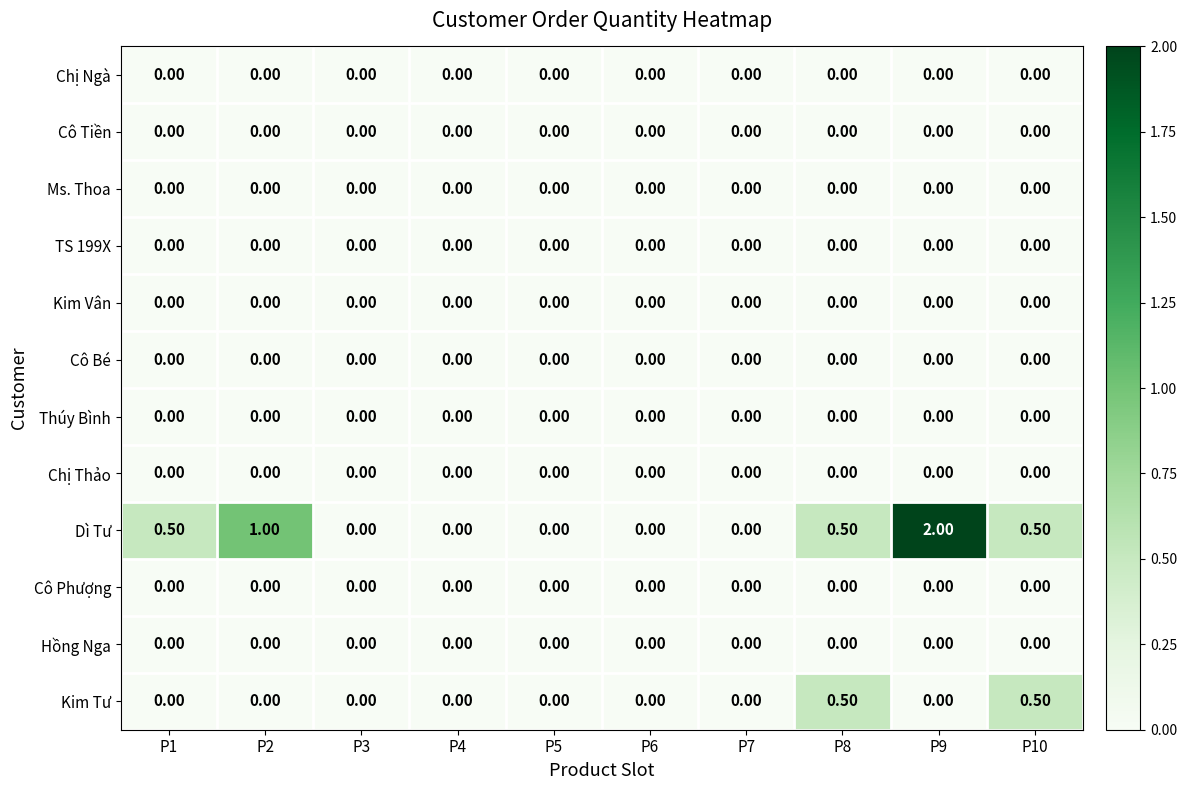

Which series has the largest total across all categories?

Dì Tư